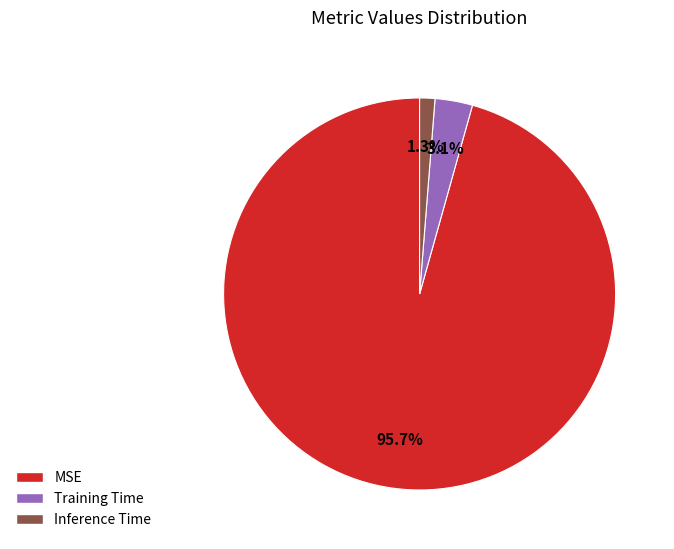

True or false: Training Time accounts for 3% of the total.

True